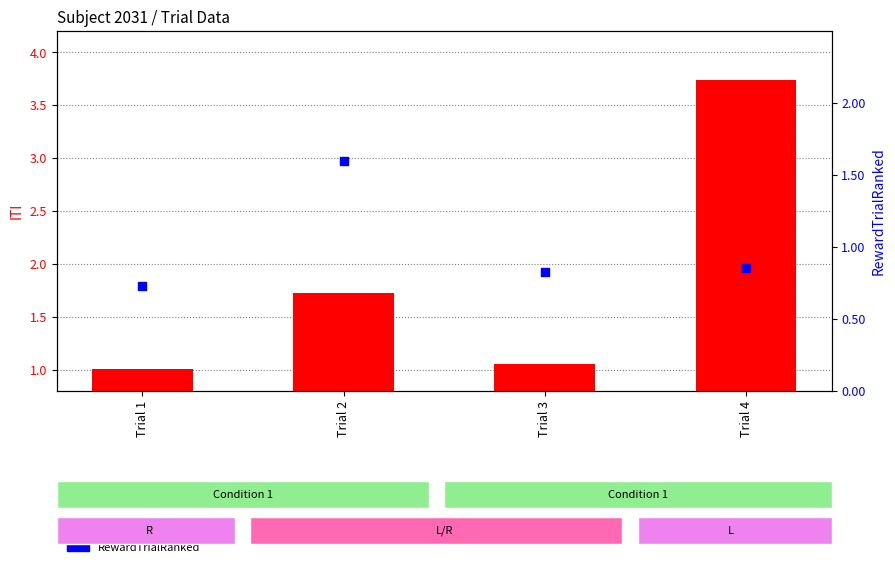

Which series has the largest Y range (max minus min)?

ITI